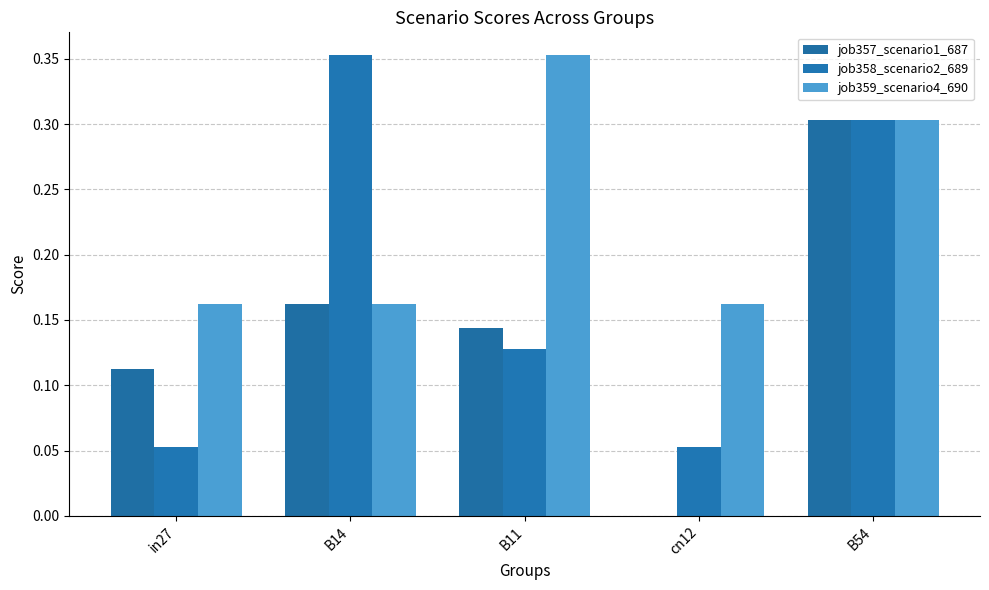

Count the job358_scenario2_689 values in the range 0 to 1.

5